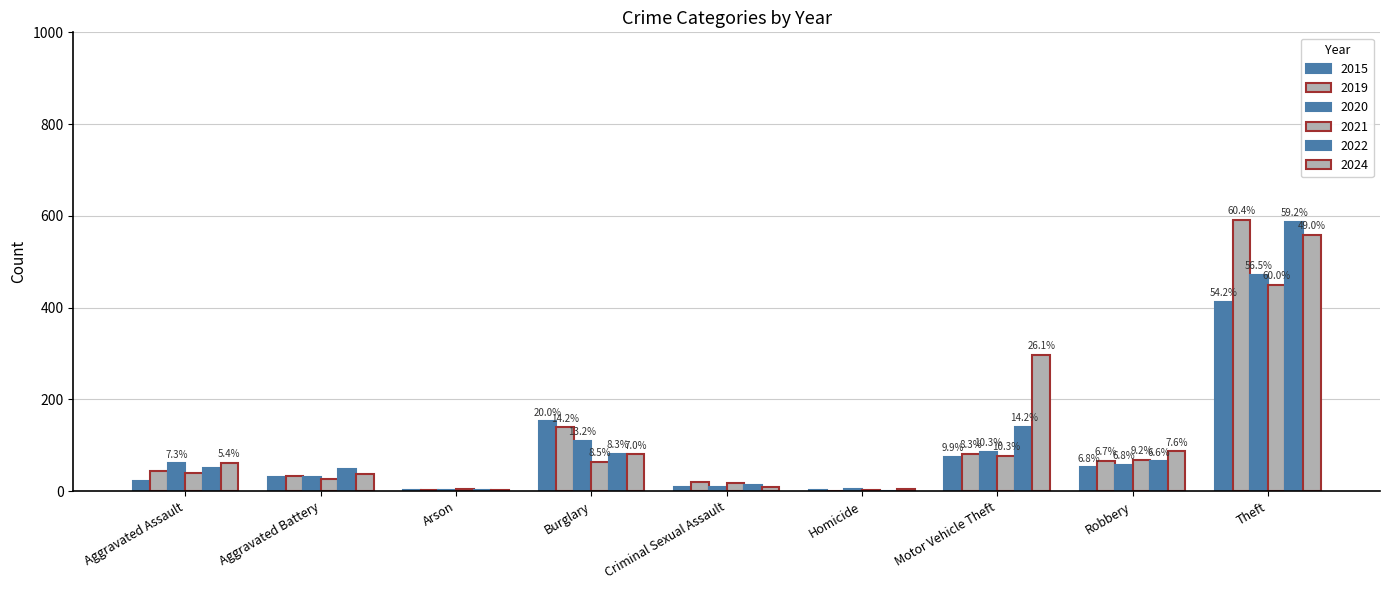

Are the bars horizontal?

No